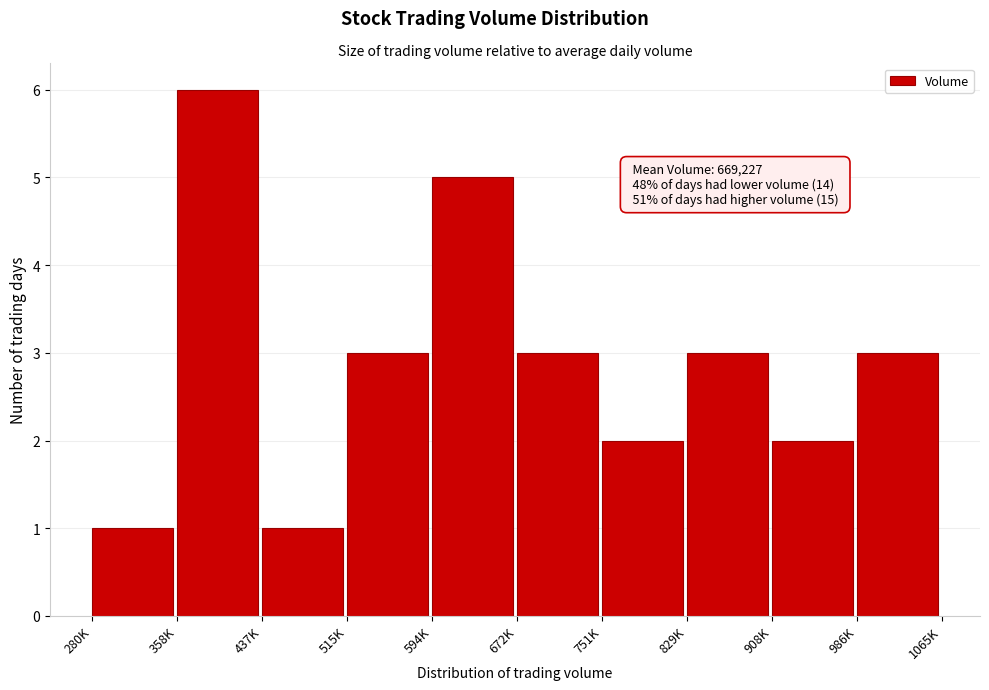

Reading left to right, extract all data points from this chart.

1	6	1	3	5	3	2	3	2	3